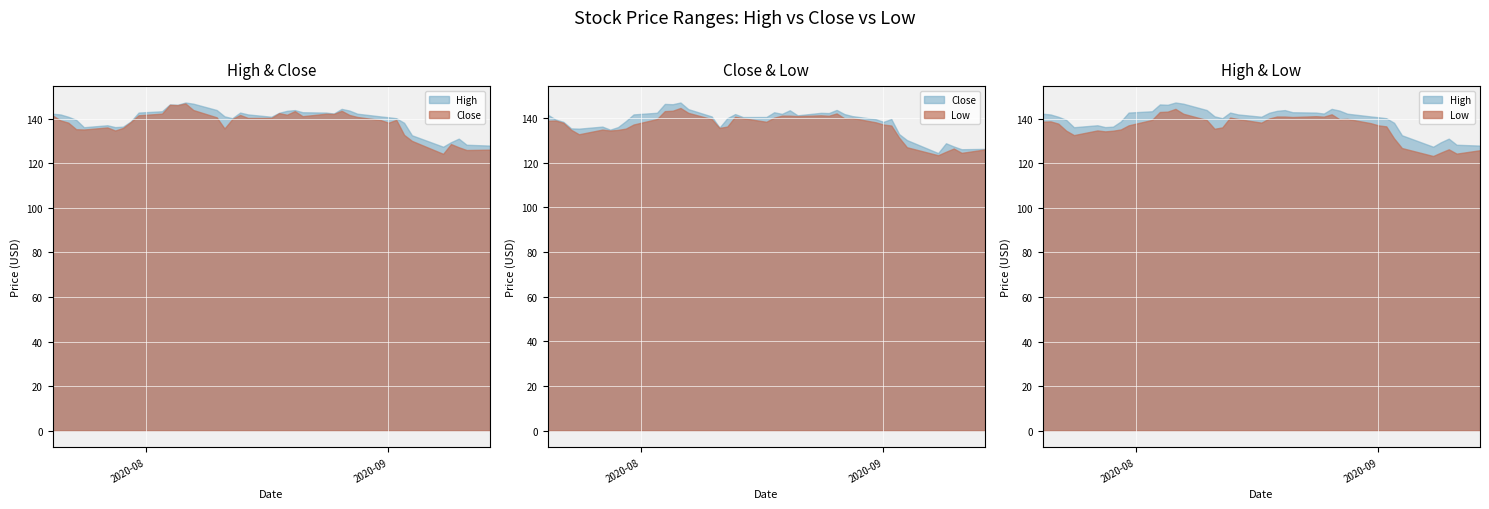

True or false: Low and Close intersect in this chart.

False